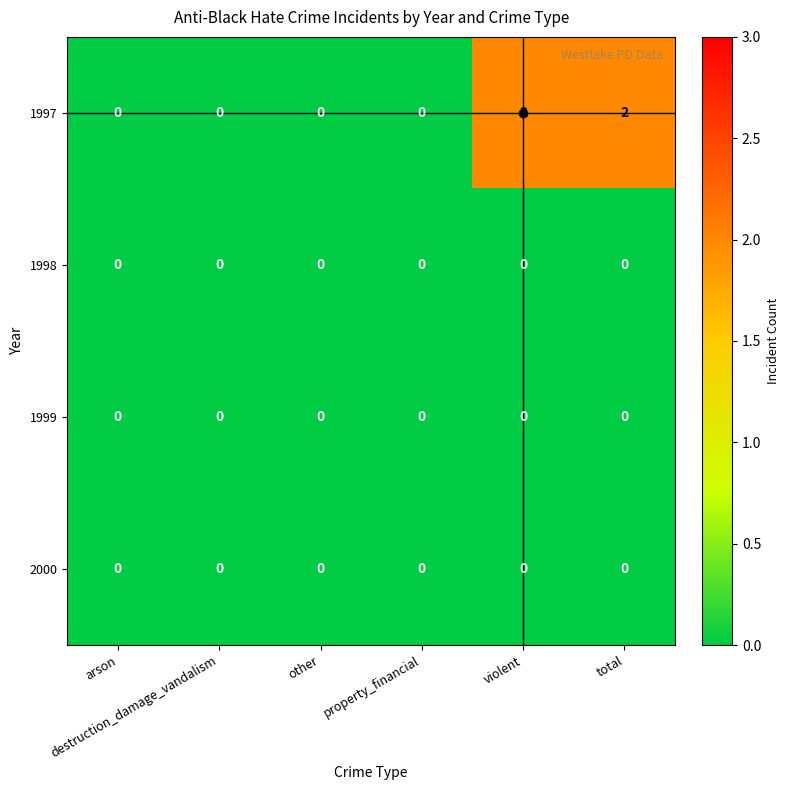

Count the 1997 values in the range 0 to 2.

6